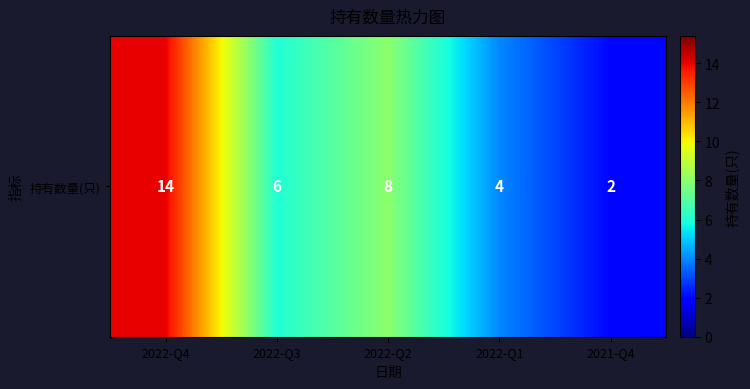

Between 2022-Q3 and 2022-Q1, which is larger?

2022-Q3